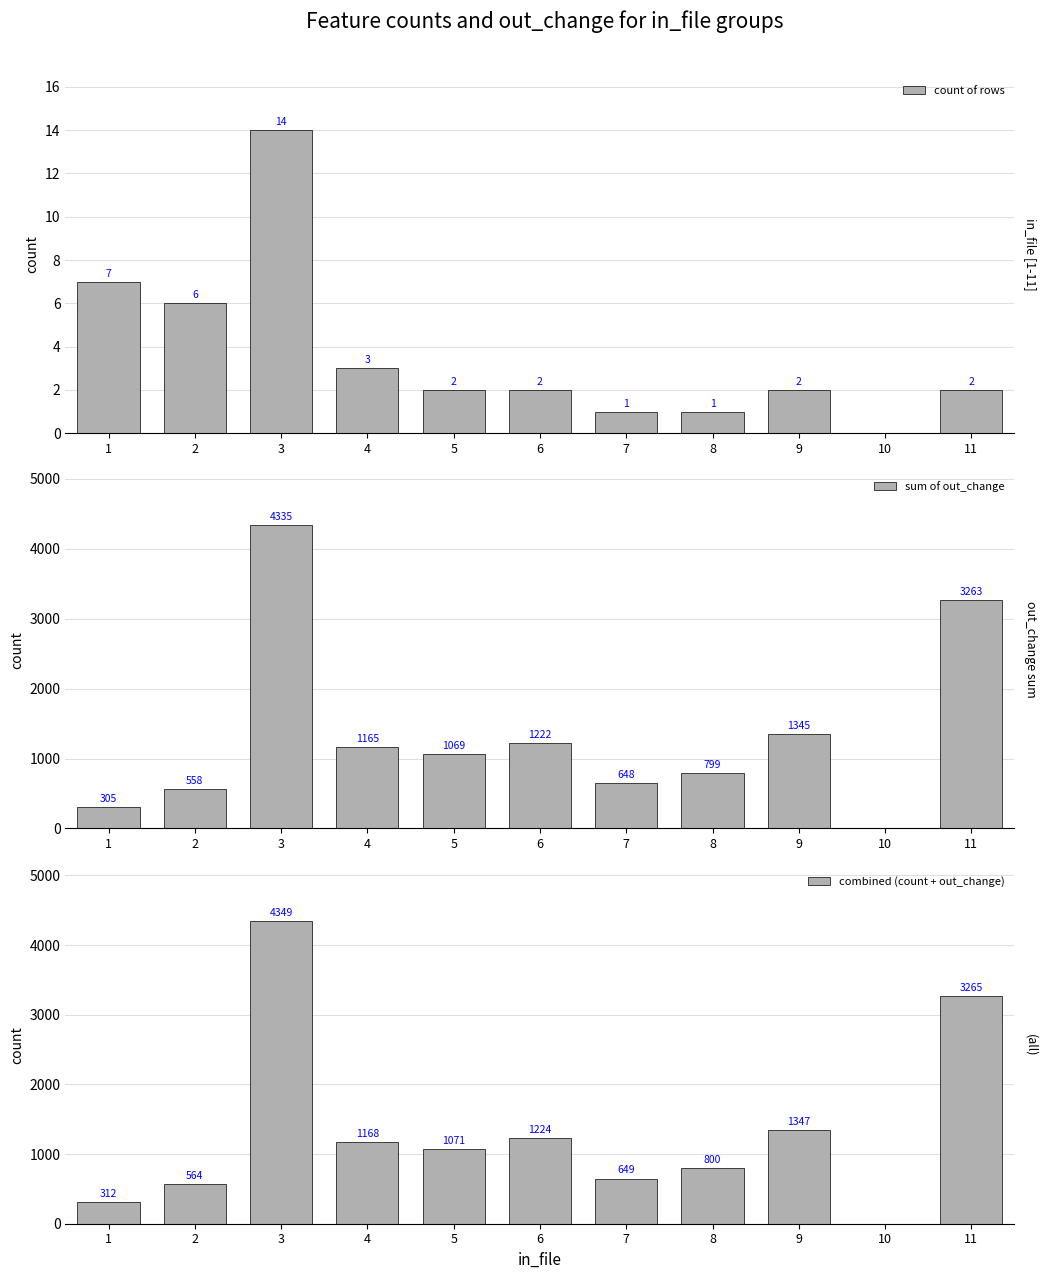

Reading left to right, list all the values displayed in this chart.

count of rows: 1=7	2=6	3=14	4=3	5=2	6=2	7=1	8=1	9=2	10=0	11=2
sum of out_change: 1=305	2=558	3=4335	4=1165	5=1069	6=1222	7=648	8=799	9=1345	10=0	11=3263
combined (count + out_change): 1=312	2=564	3=4349	4=1168	5=1071	6=1224	7=649	8=800	9=1347	10=0	11=3265